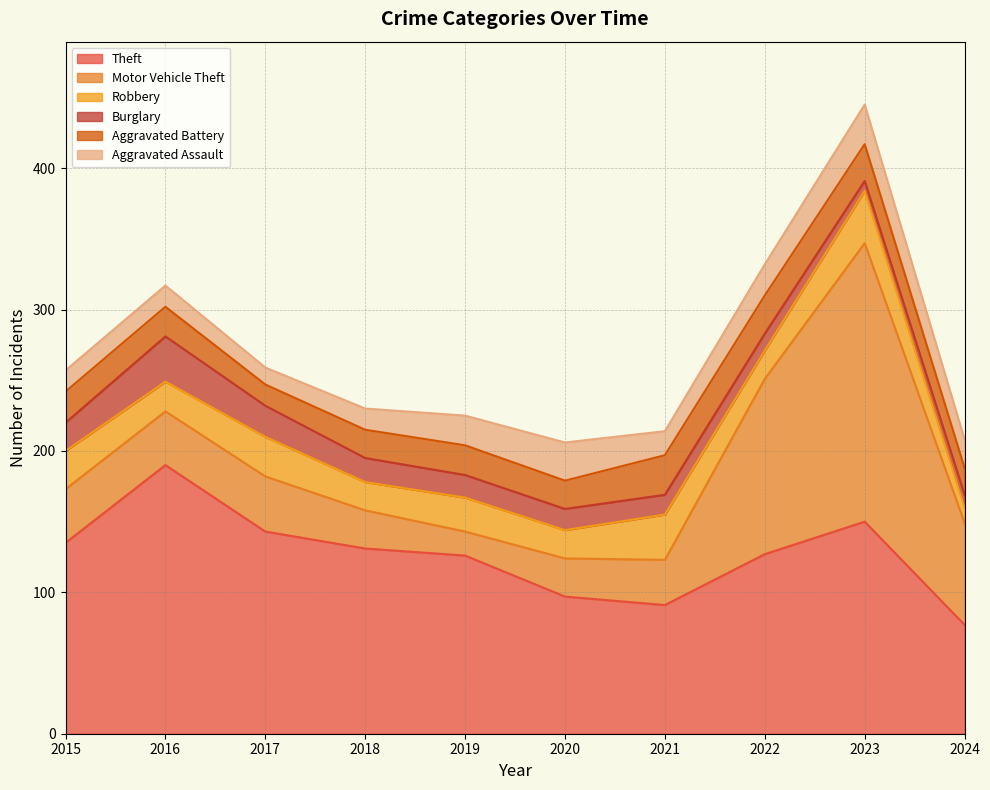

At 2023, list the series in order from smallest to largest.

Burglary, Aggravated Battery, Aggravated Assault, Robbery, Theft, Motor Vehicle Theft